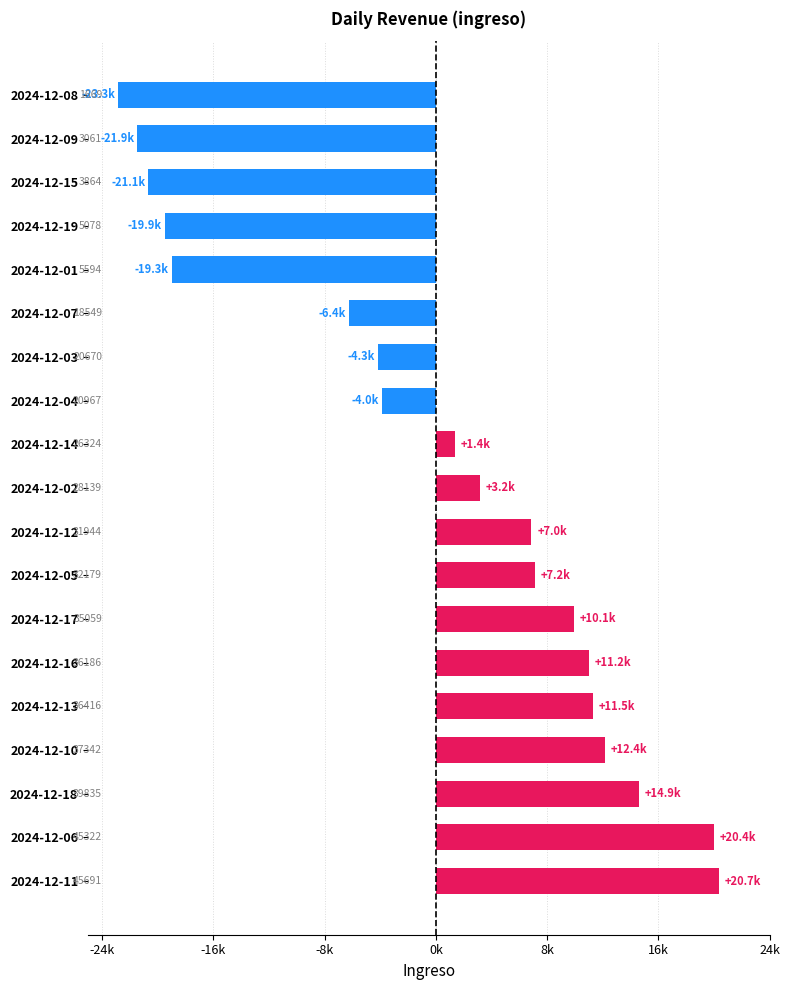

What is the minimum value shown in the chart?

-23272.5